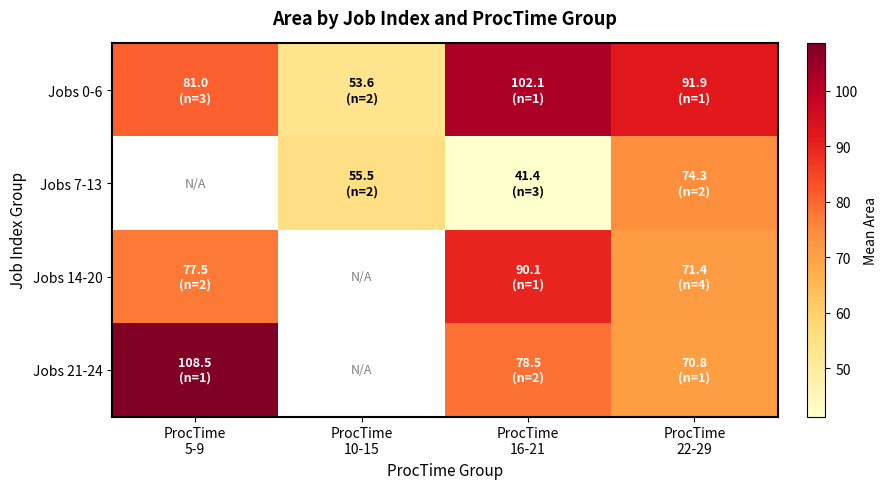

Which series has the widest spread of values?

Jobs 0-6